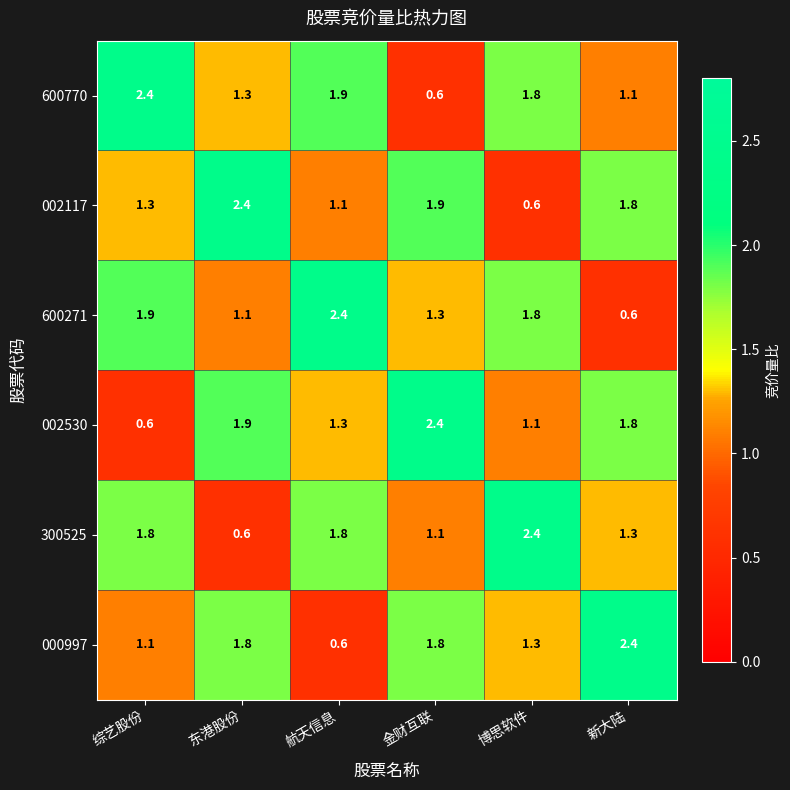

Where is 600271 nearest to the value 1?

东港股份